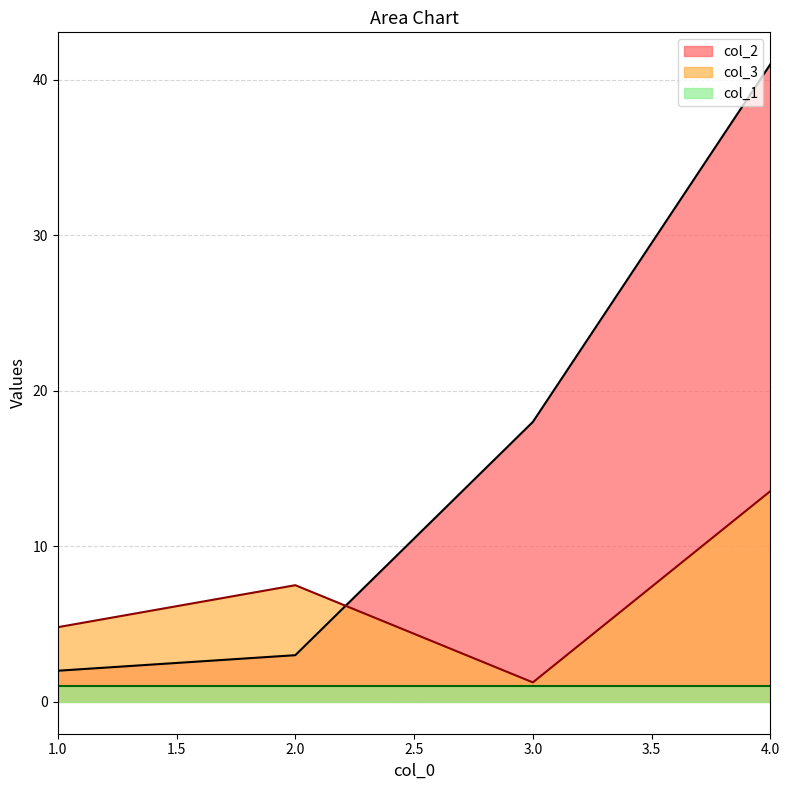

The col_3 series shows 0.7 at 3. True or false?

False